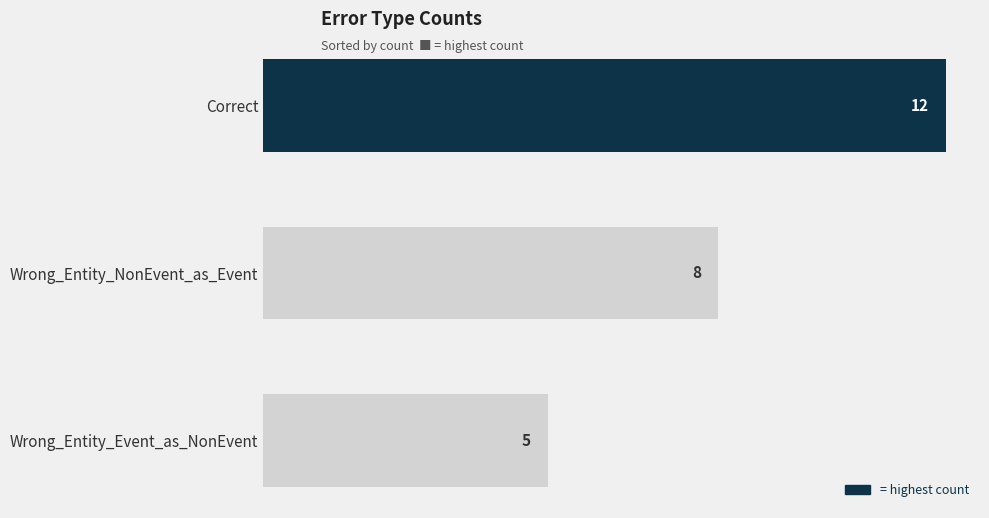

What is the difference between the maximum and minimum values?

7